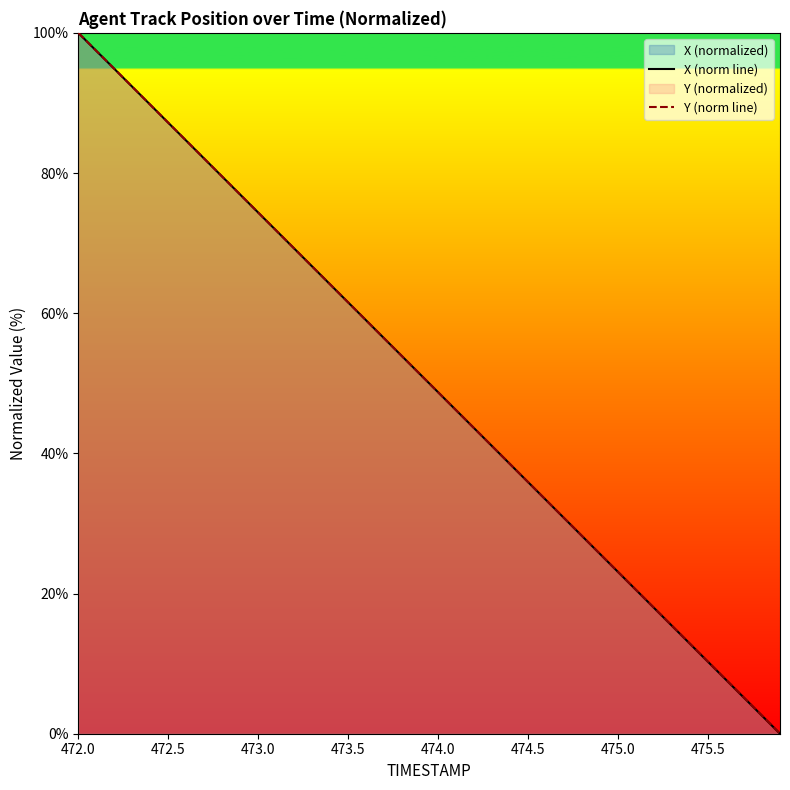

After their last crossing, which series has the higher values: Y (norm line) or X (norm line)?

X (norm line)